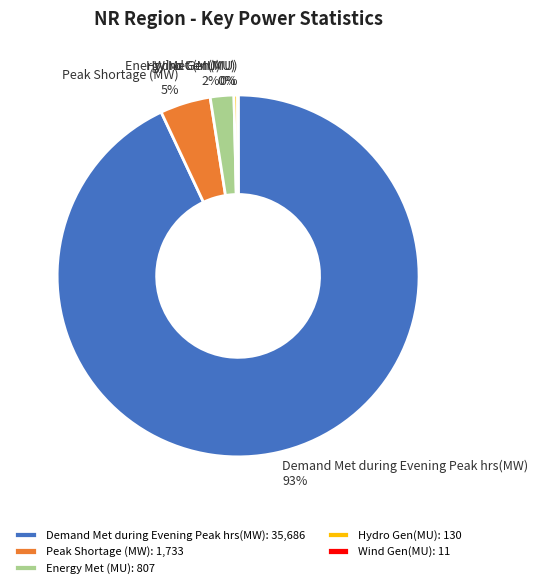

Does any single category account for the majority?

Yes